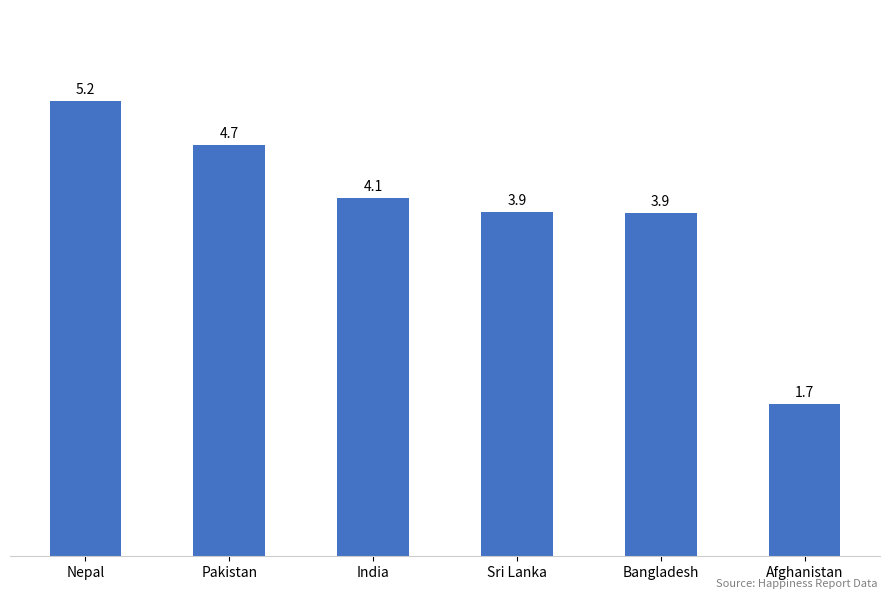

What is the label of the 3rd bar from the left?

India